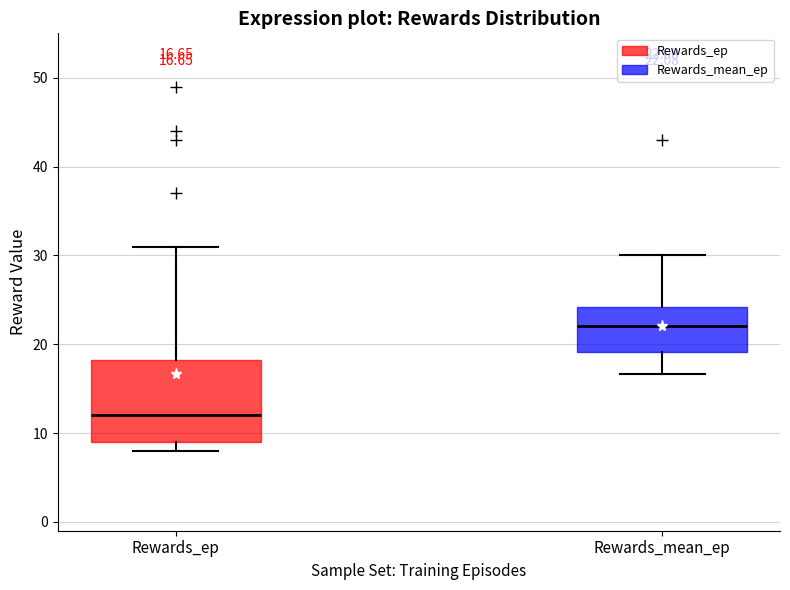

Which box has the lowest median line?

Rewards_ep